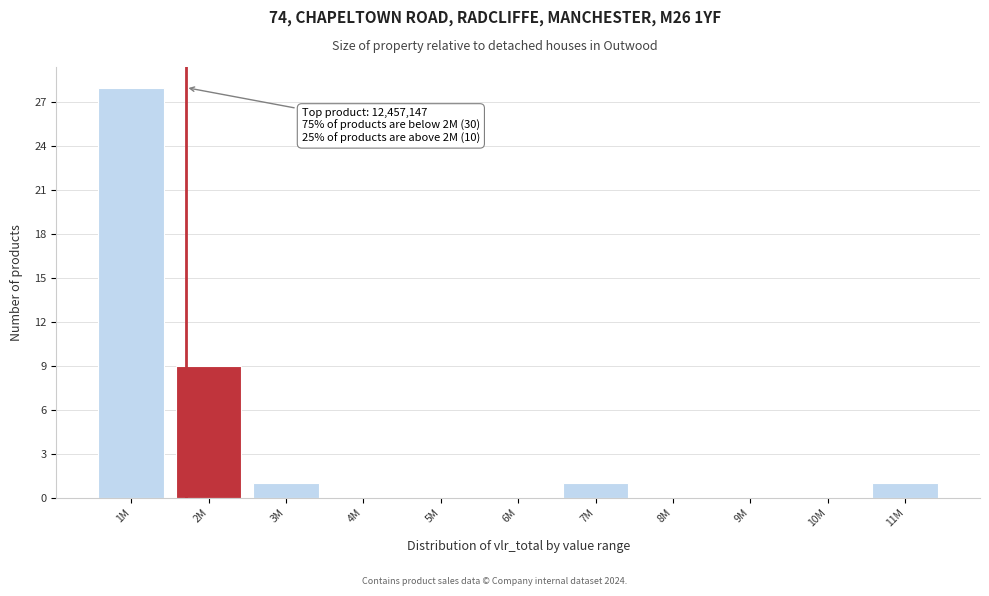

Reading left to right, transcribe all the data shown in this chart.

1M=28	2M=9	3M=1	4M=0	5M=0	6M=0	7M=1	8M=0	9M=0	10M=0	11M=1